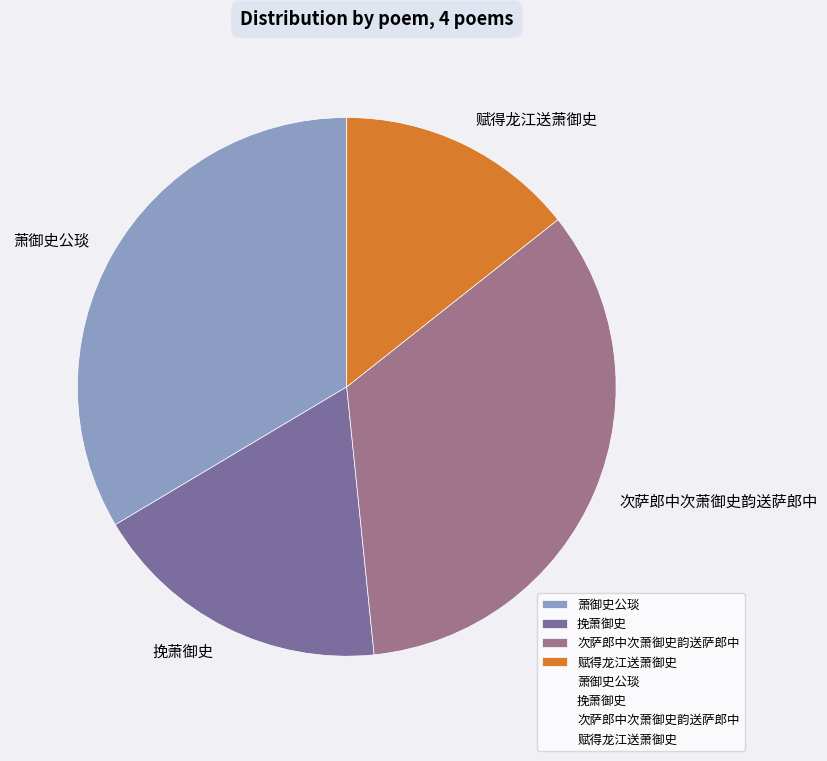

Count the number of slices in the pie.

4